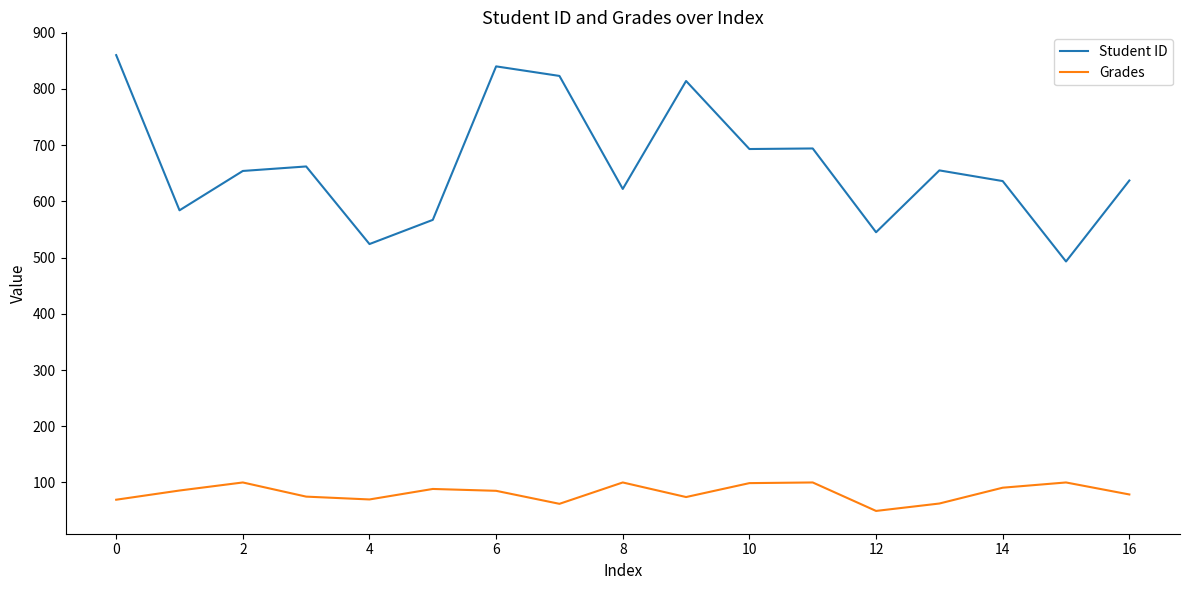

True or false: Grades and Student ID cross at least once.

False